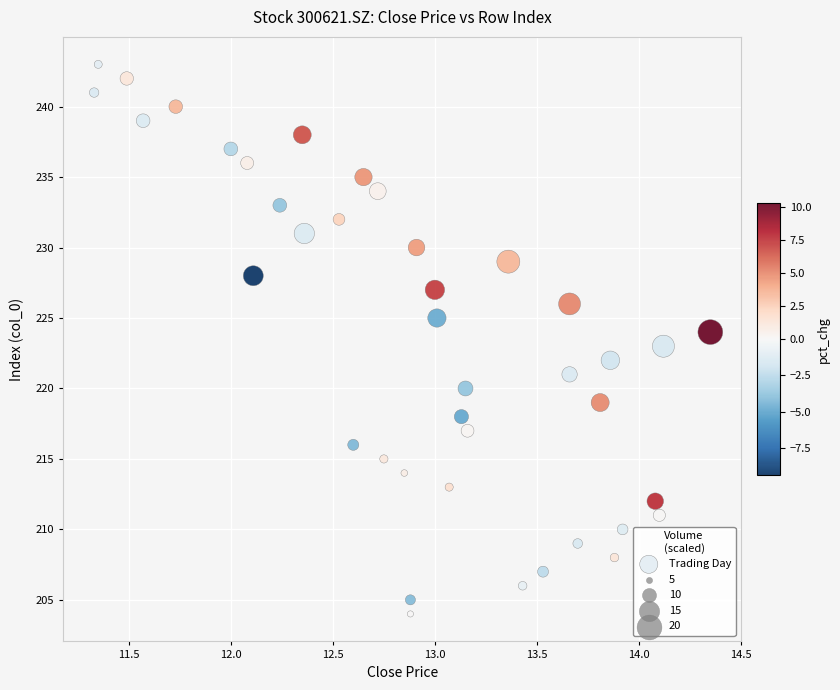

What is the range of Y values (max minus min)?

39